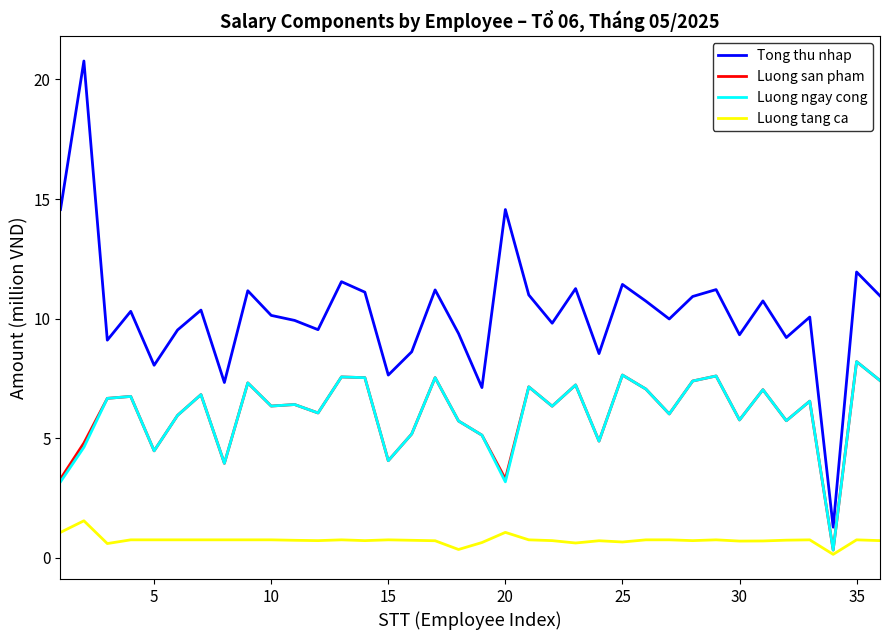

What is the maximum value for Tong thu nhap?

20.8